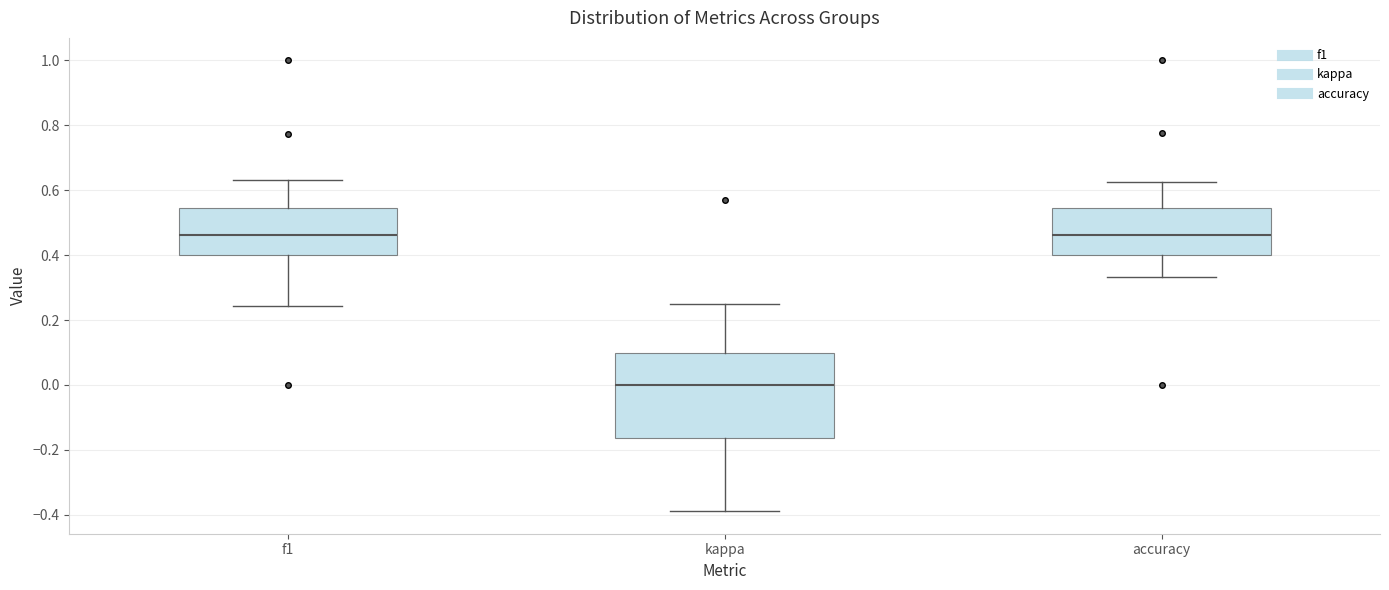

Reading left to right, read every box against the y-axis: the position of its median line, the range the box covers, and the ends of its whiskers. The values are not printed on the chart, so give them approximately, as read against the axis.

f1: median 0.46, box 0.40 to 0.54, whiskers 0.24 to 0.64
kappa: median 0.00, box -0.16 to 0.10, whiskers -0.38 to 0.26
accuracy: median 0.46, box 0.40 to 0.54, whiskers 0.34 to 0.62